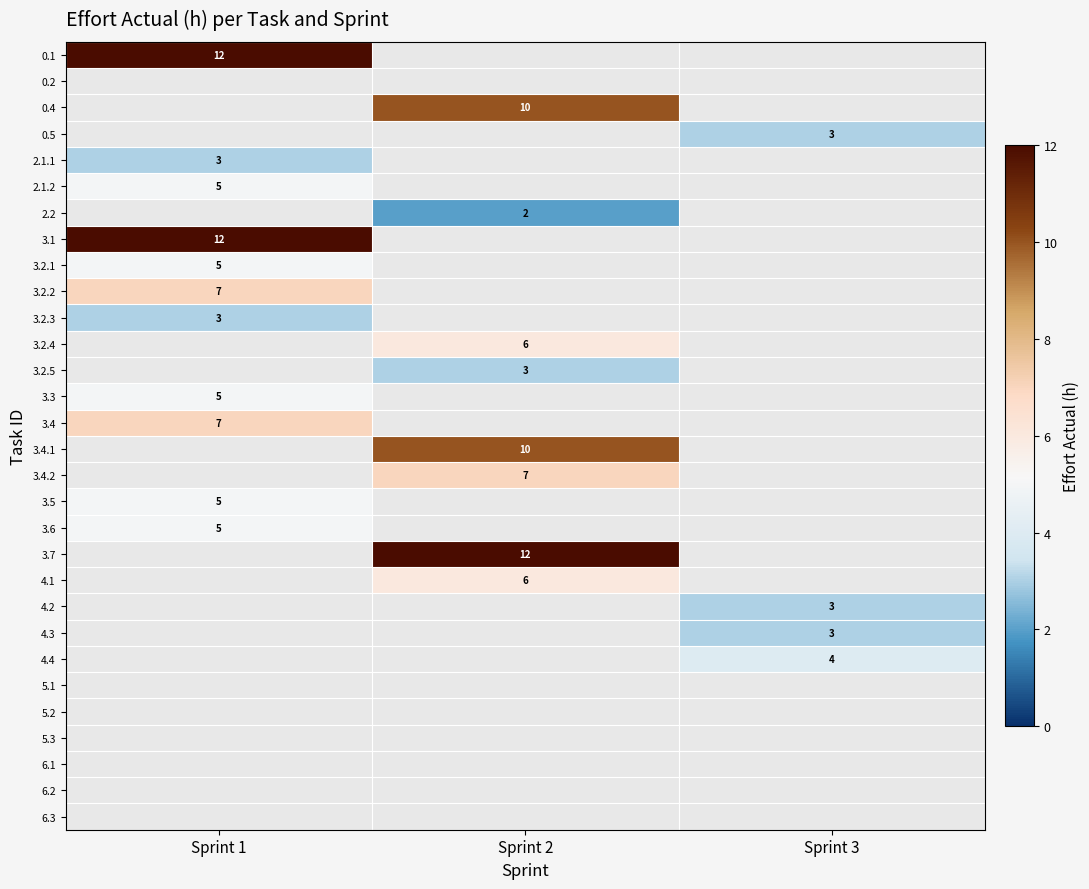

At how many categories does at least one series exceed 8?

2